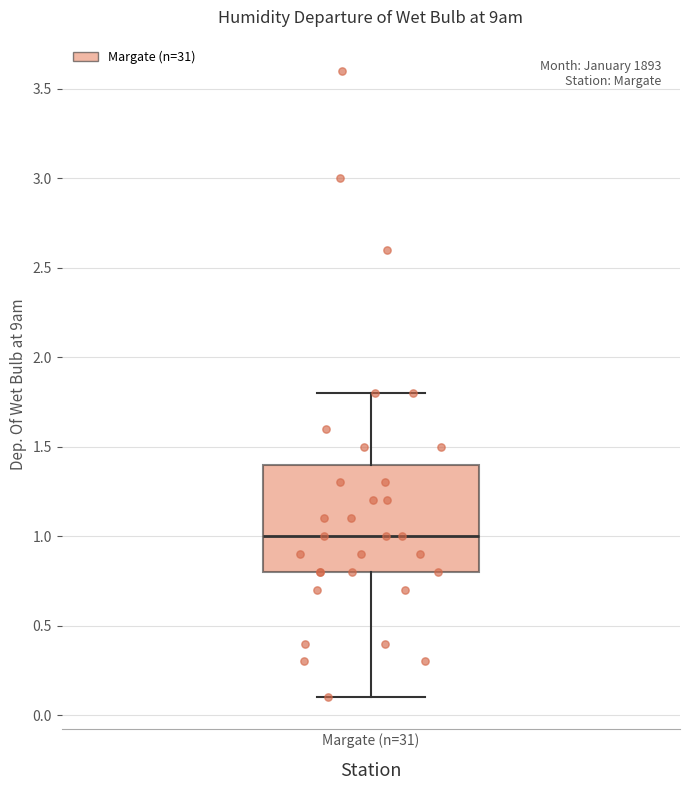

Where does the median line of the box for Margate (n=31) sit on the y-axis? The values are not printed on the chart, so give them approximately, as read against the axis.

1.0